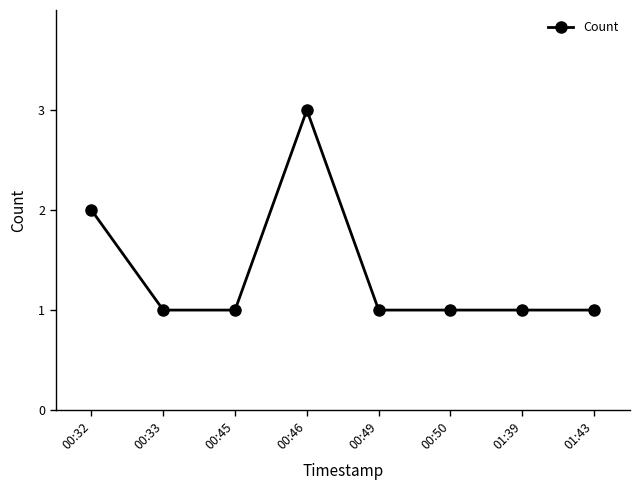

What is the average value?

1